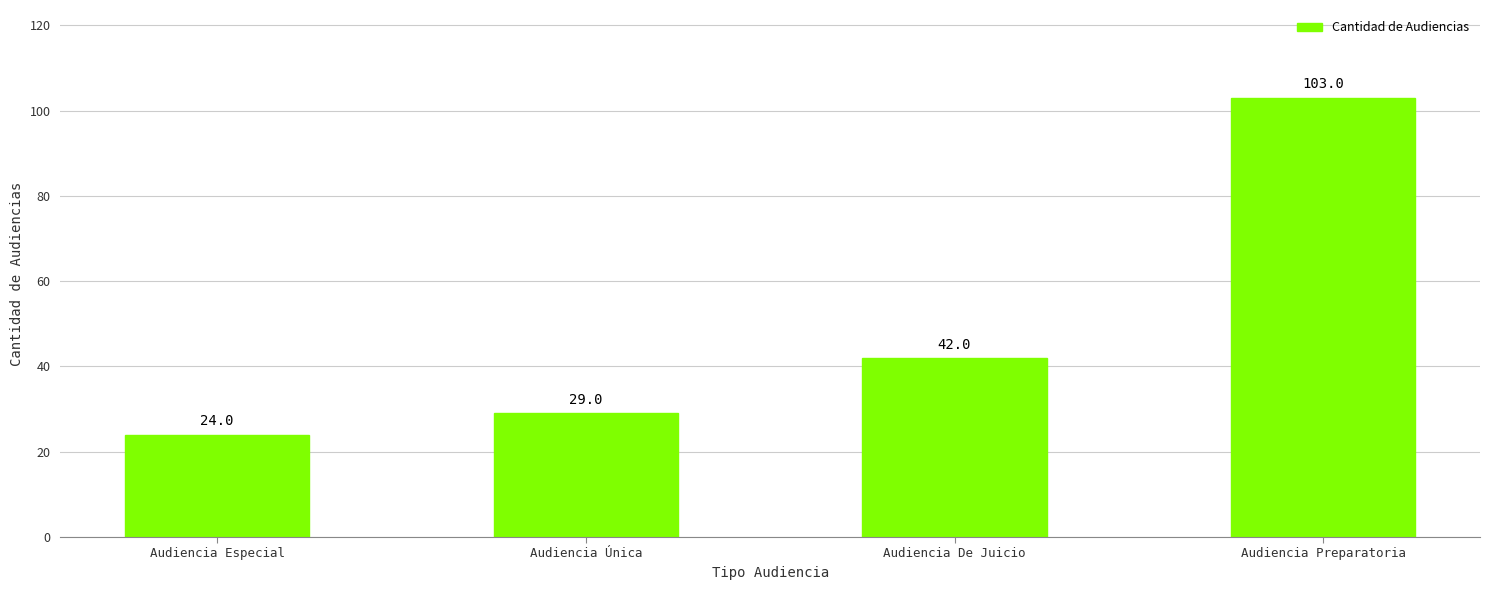

Reading right to left, extract all data points from this chart.

Audiencia Preparatoria=103	Audiencia De Juicio=42	Audiencia Única=29	Audiencia Especial=24